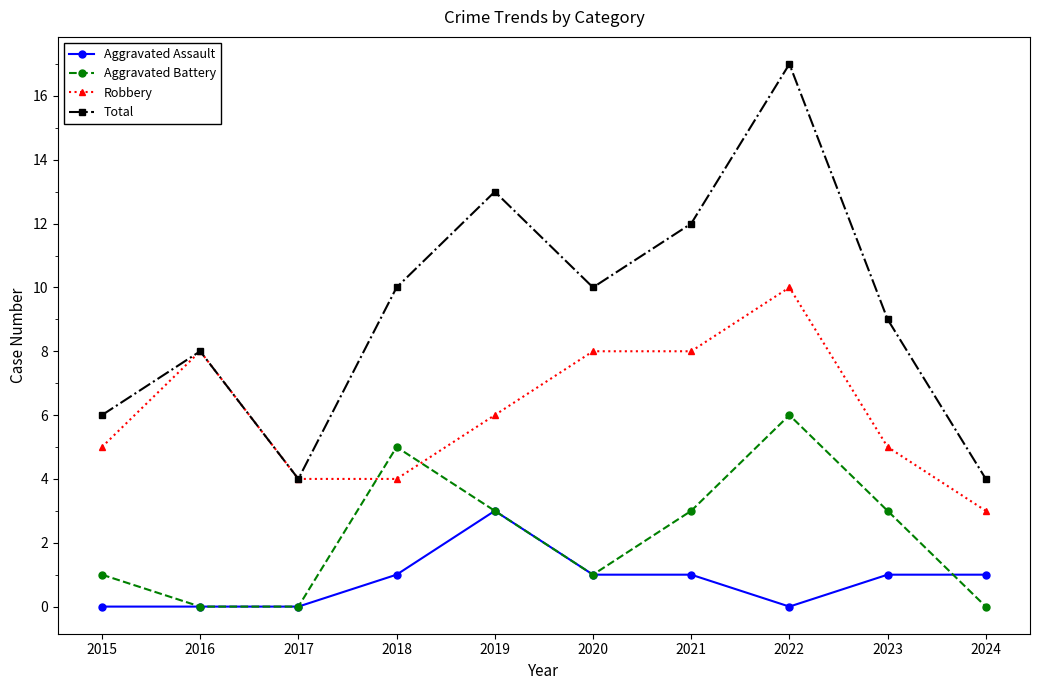

True or false: Total and Aggravated Assault cross at least once.

False